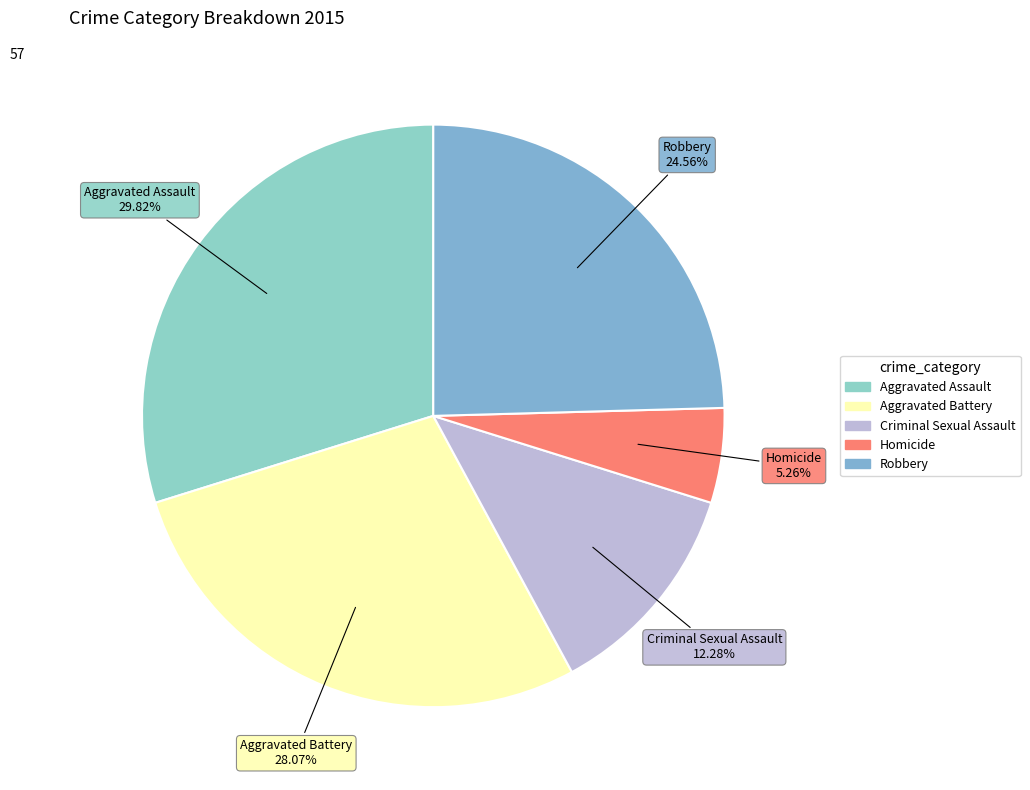

Does Criminal Sexual Assault account for over 50% of the chart?

No